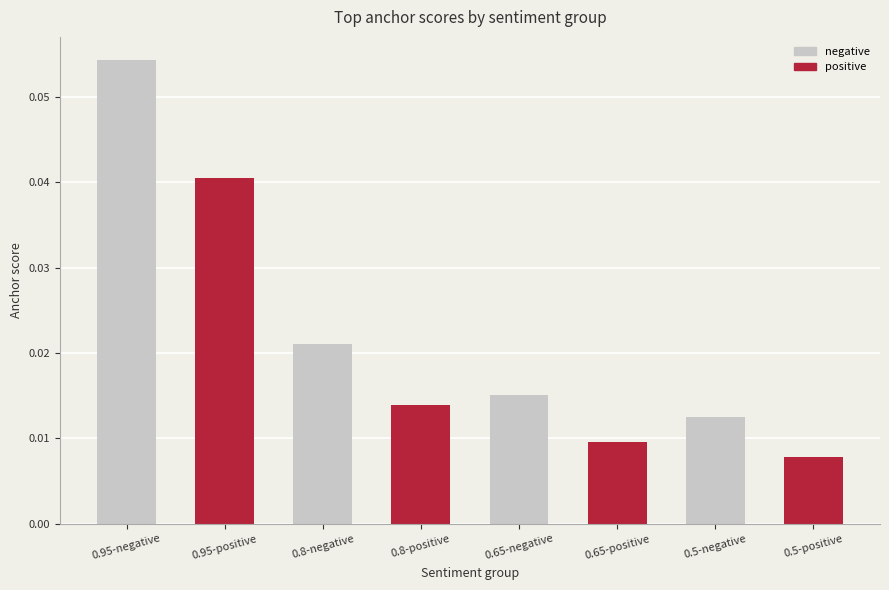

At which label is the value closest to 0?

0.5-positive